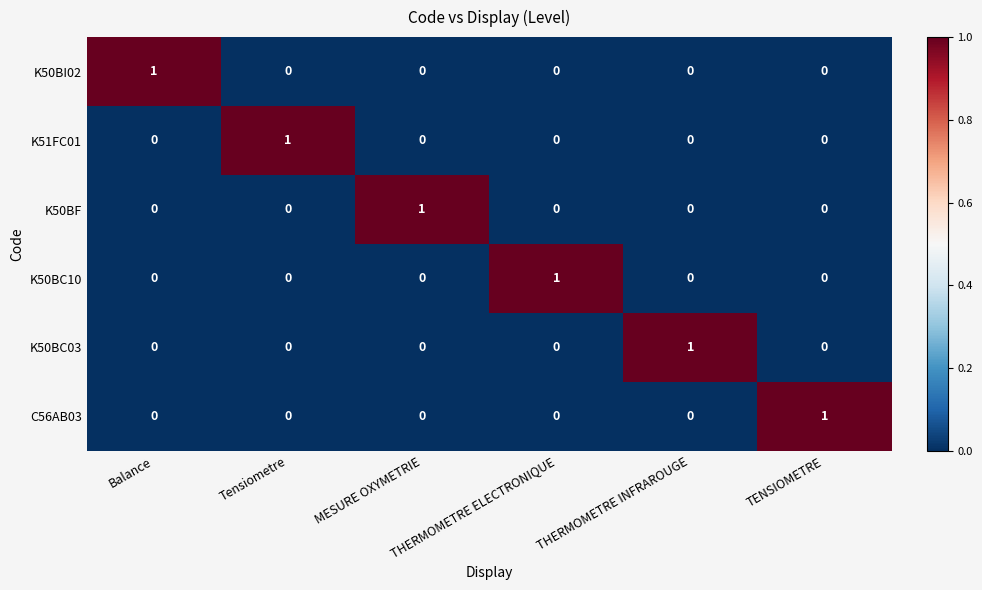

At how many categories does at least one series exceed 0?

6